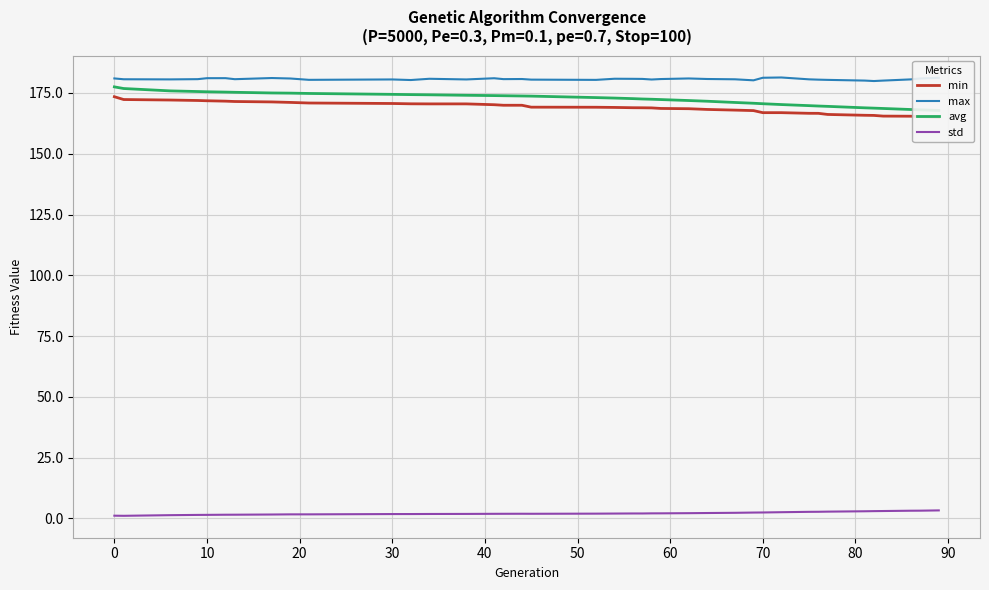

Where does the max series first go above 180?

0